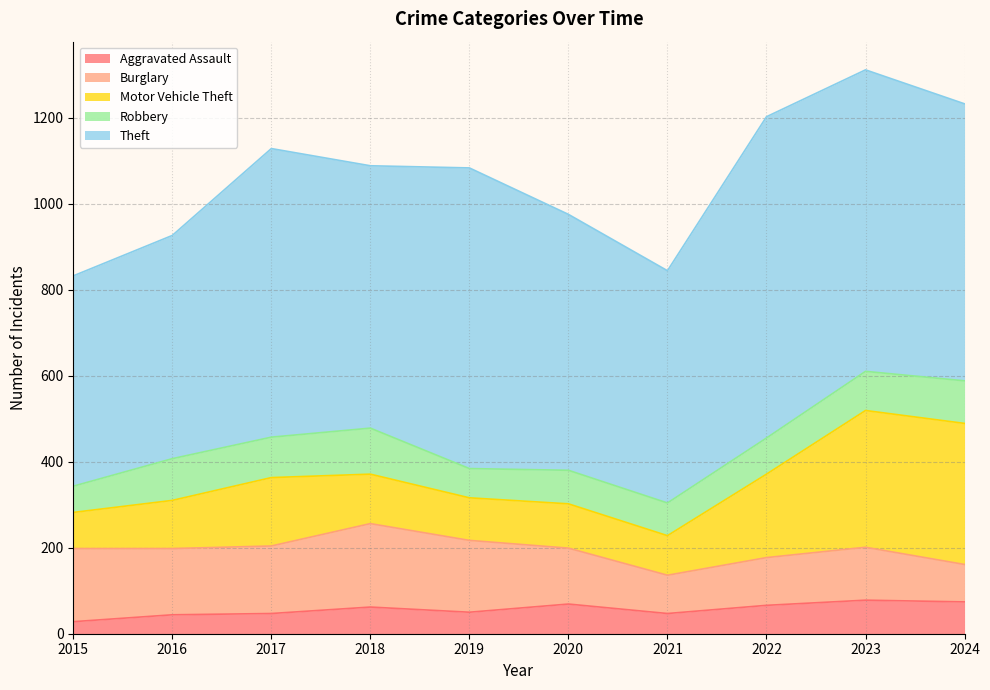

How many distinct data groups are displayed?

5